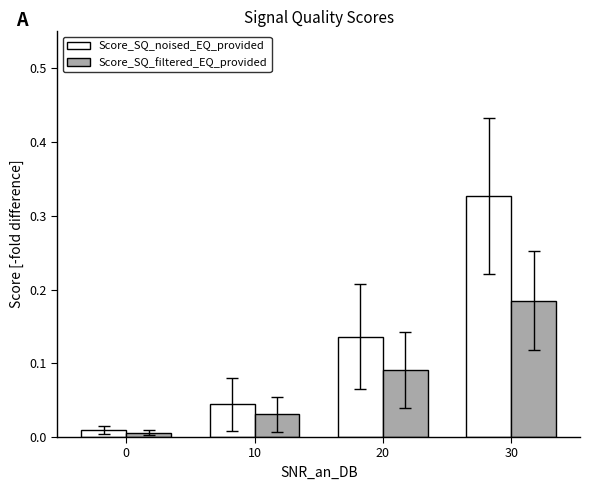

True or false: Score_SQ_filtered_EQ_provided has a value of 0.0 at 20.

False